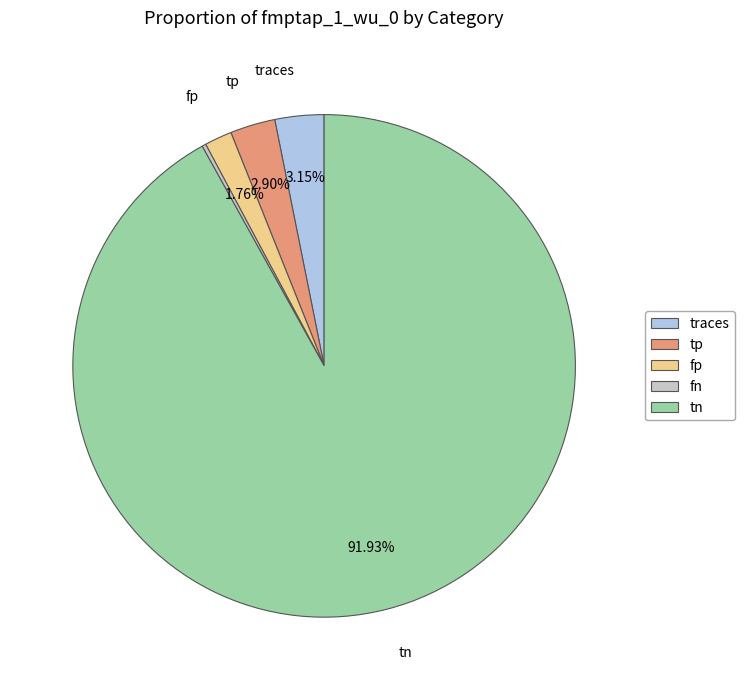

Which category has the biggest portion of the pie?

tn